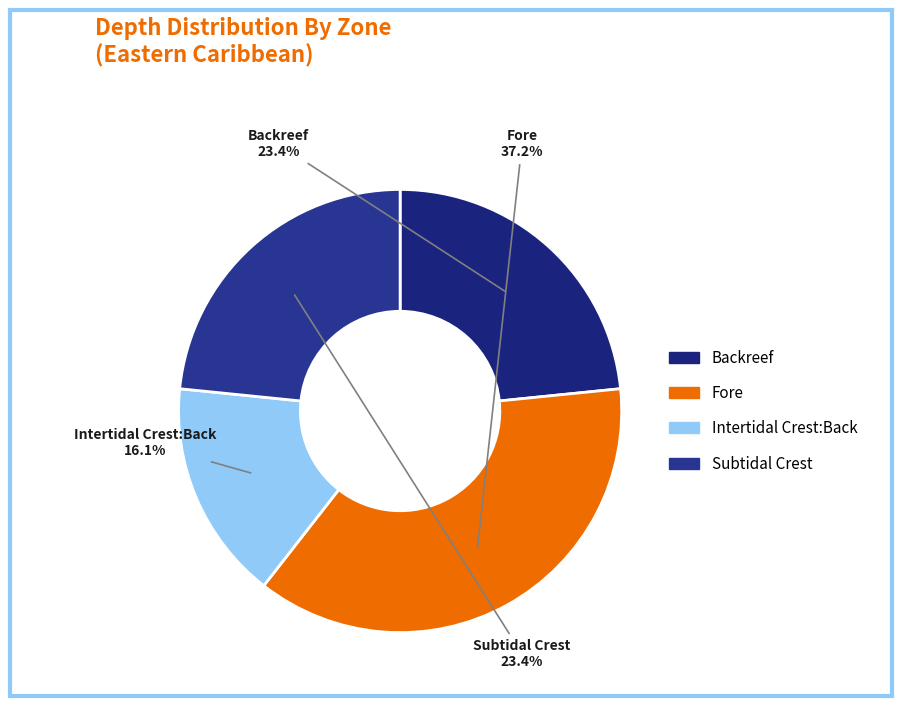

How many segments does this pie chart have?

4